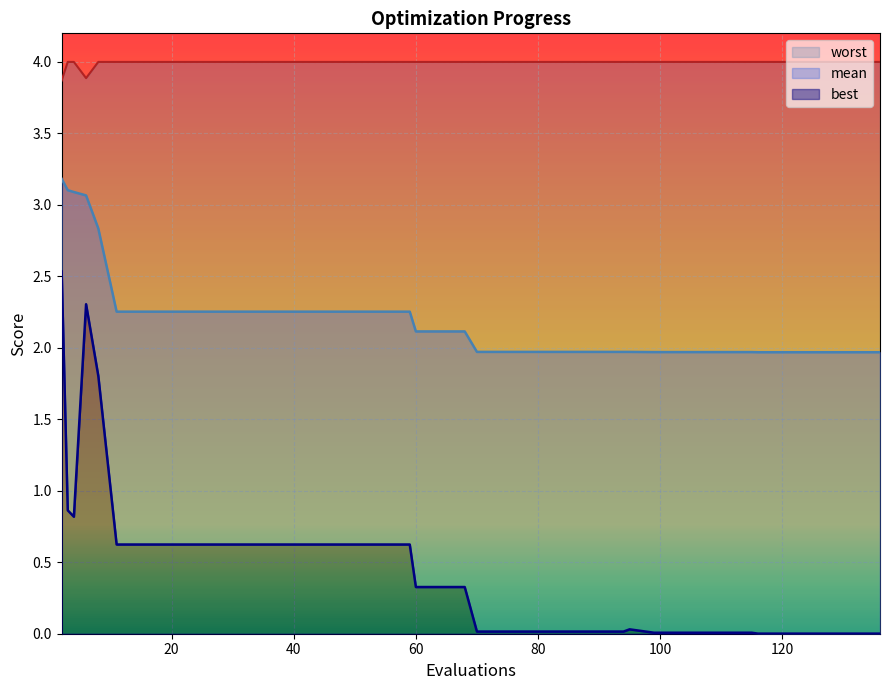

The value of mean at 128 is 2.6. True or false?

False